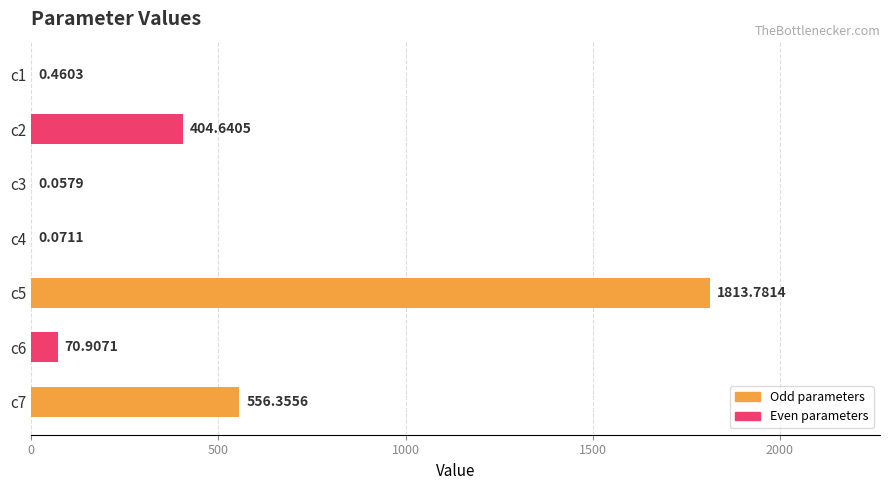

Which has a higher value, c5 or c6?

c5